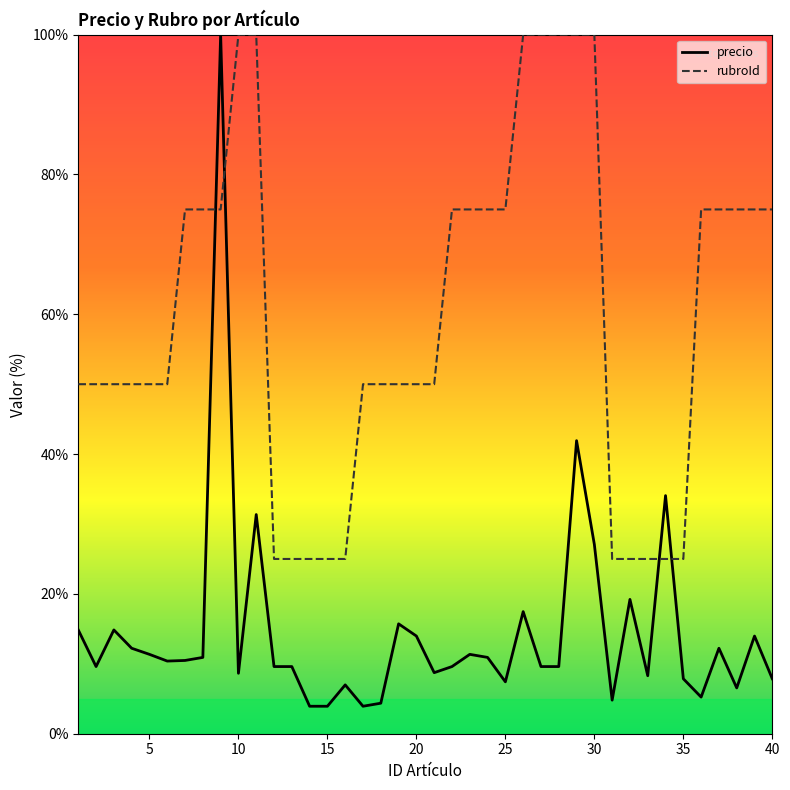

True or false: rubroId and precio cross at least once.

True